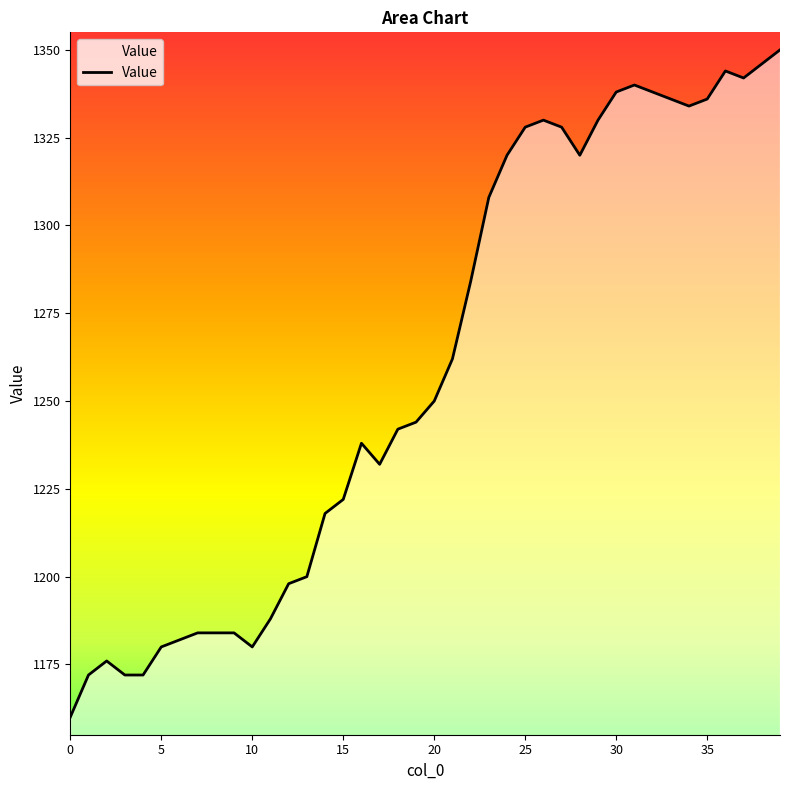

How many interior local valleys (lower than both neighbors) does the data have?

5